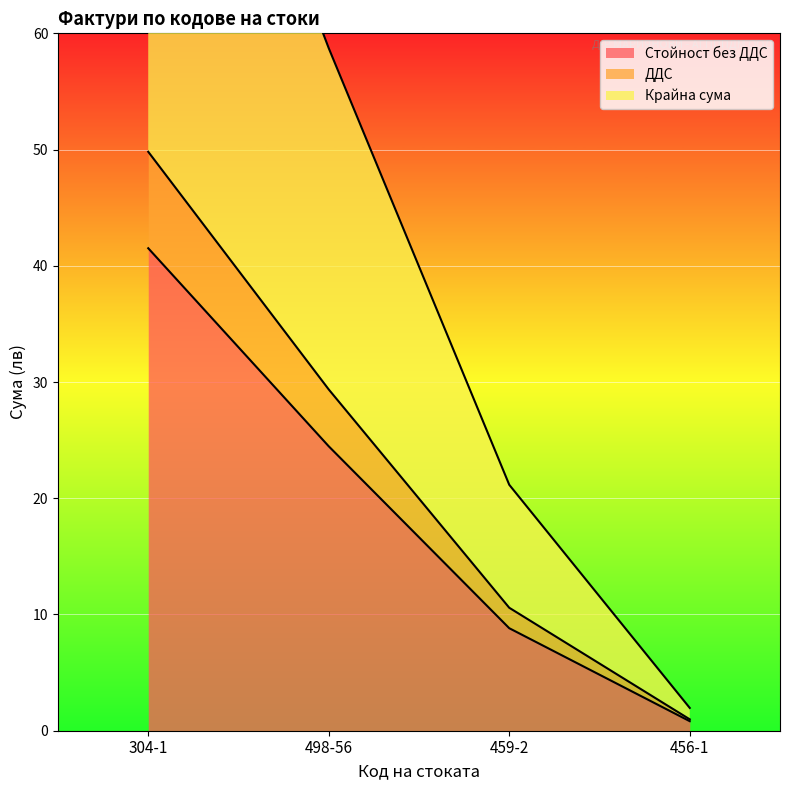

At how many categories does at least one series exceed 50?

2